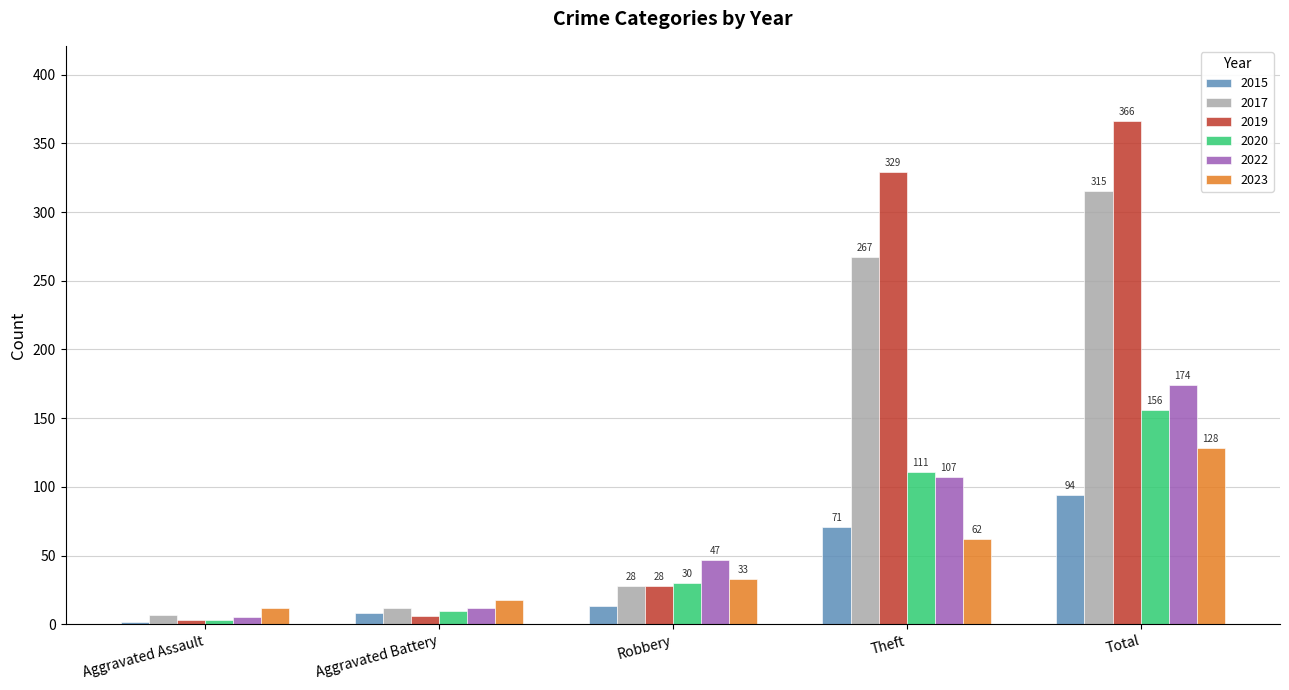

What is the label of the 2nd bar from the right?

Theft